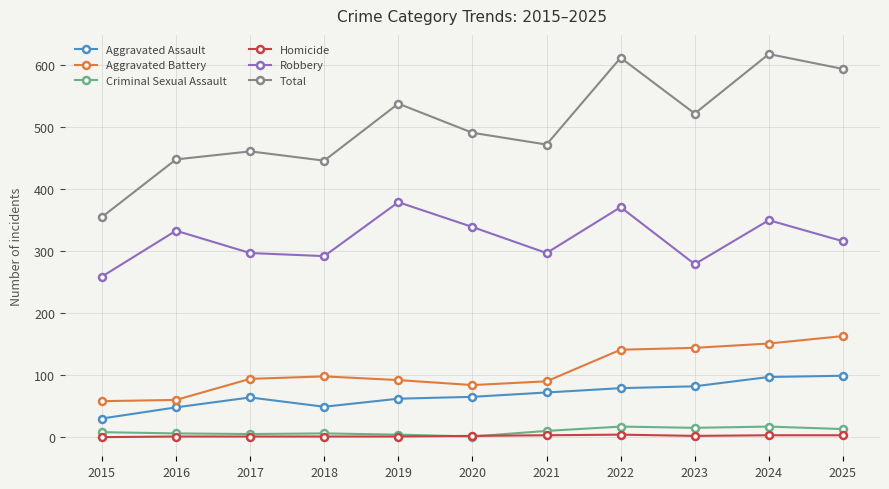

True or false: Aggravated Assault and Homicide intersect in this chart.

False